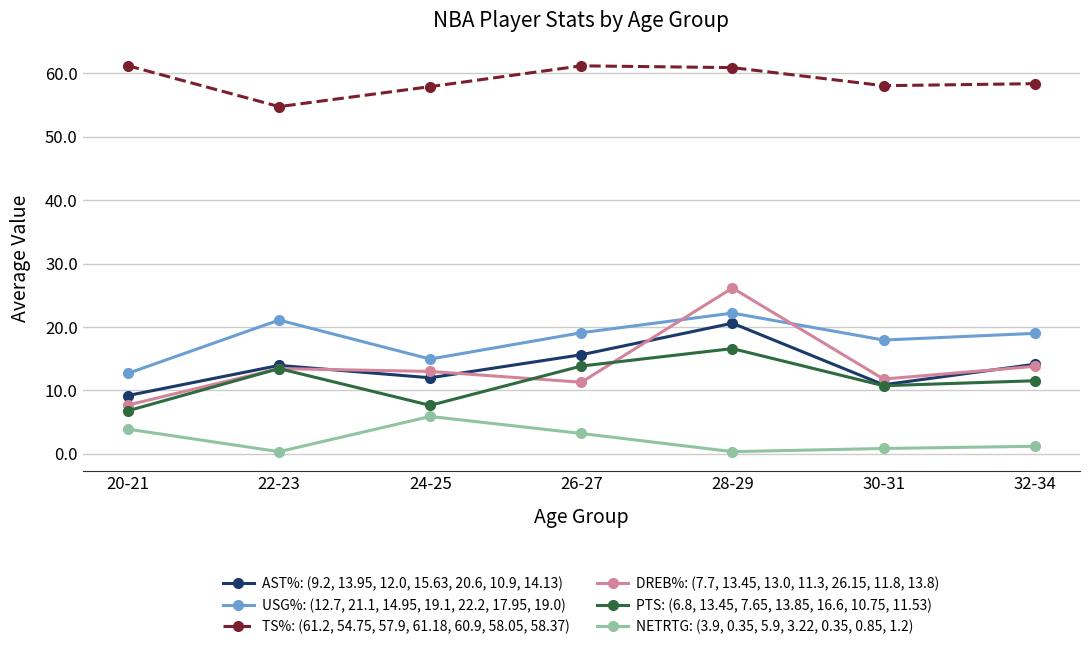

True or false: DREB%: (7.7, 13.45, 13.0, 11.3, 26.15, 11.8, 13.8) has more than 2 interior local peaks.

False